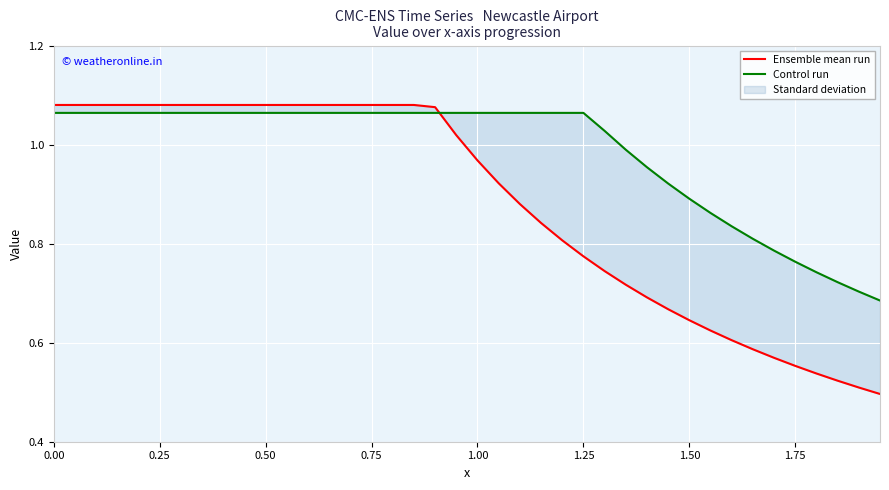

Reading left to right, list all the values displayed in this chart.

Ensemble mean run: 1.1	1.1	1.1	1.1	1.1	1.1	1.1	1.1	1.1	1.1	1.1	1.1	1.1	1.1	1.1	1.1	1.1	1.1	1.1	1.0	1.0	0.9	0.9	0.8	0.8	0.8	0.7	0.7	0.7	0.7	0.6	0.6	0.6	0.6	0.6	0.6	0.5	0.5	0.5	0.5
Control run: 1.1	1.1	1.1	1.1	1.1	1.1	1.1	1.1	1.1	1.1	1.1	1.1	1.1	1.1	1.1	1.1	1.1	1.1	1.1	1.1	1.1	1.1	1.1	1.1	1.1	1.1	1.0	1.0	1.0	0.9	0.9	0.9	0.8	0.8	0.8	0.8	0.7	0.7	0.7	0.7